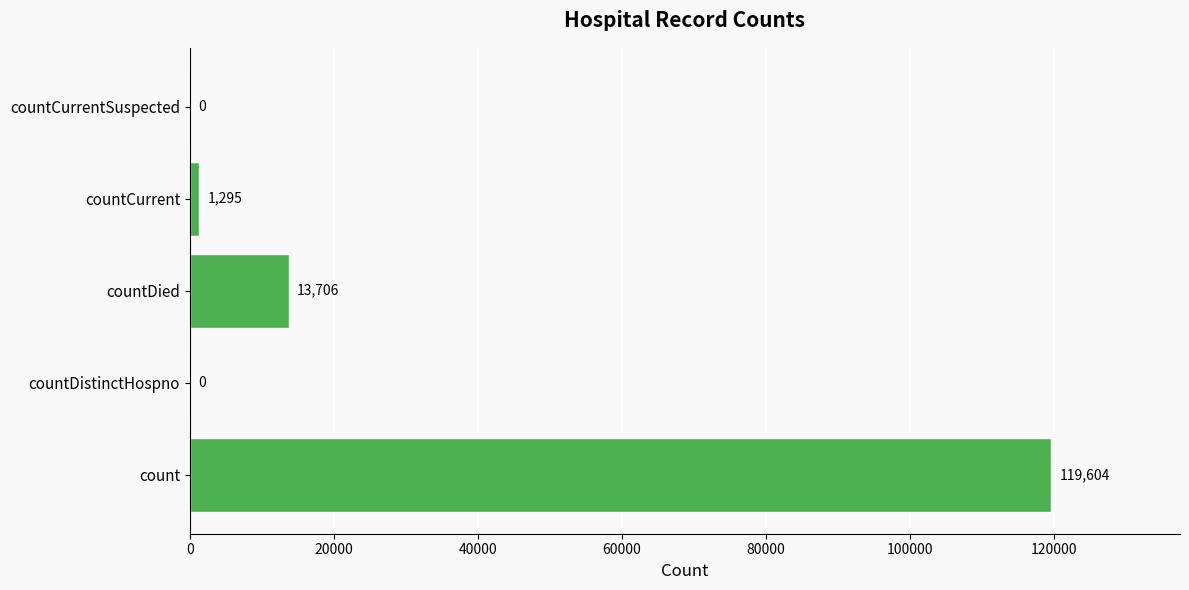

What is the sum of the values at countCurrent and count?

120899